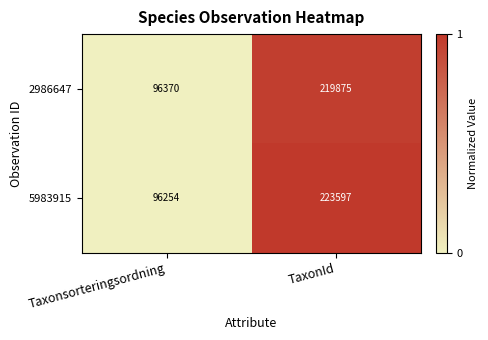

What is the sum of all 5983915 values?

319851